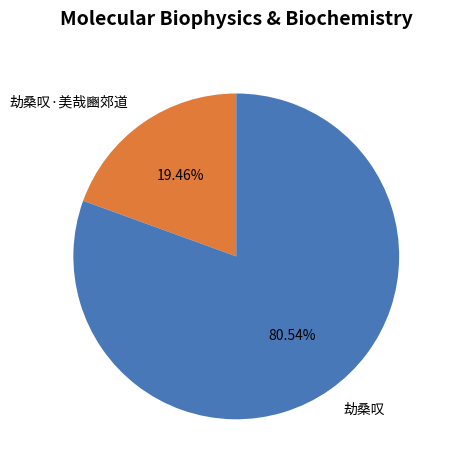

Combined, do 劫桑叹·美哉豳郊道 and 劫桑叹 account for over 50%?

Yes